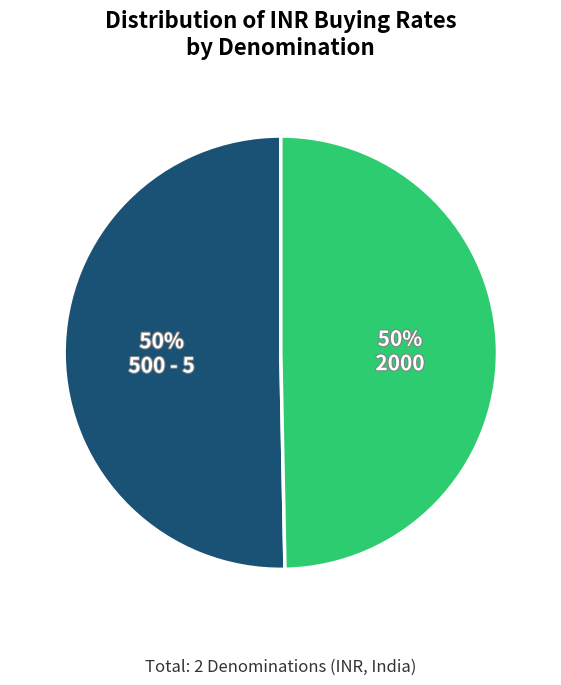

What is the smallest slice in the pie chart?

2000